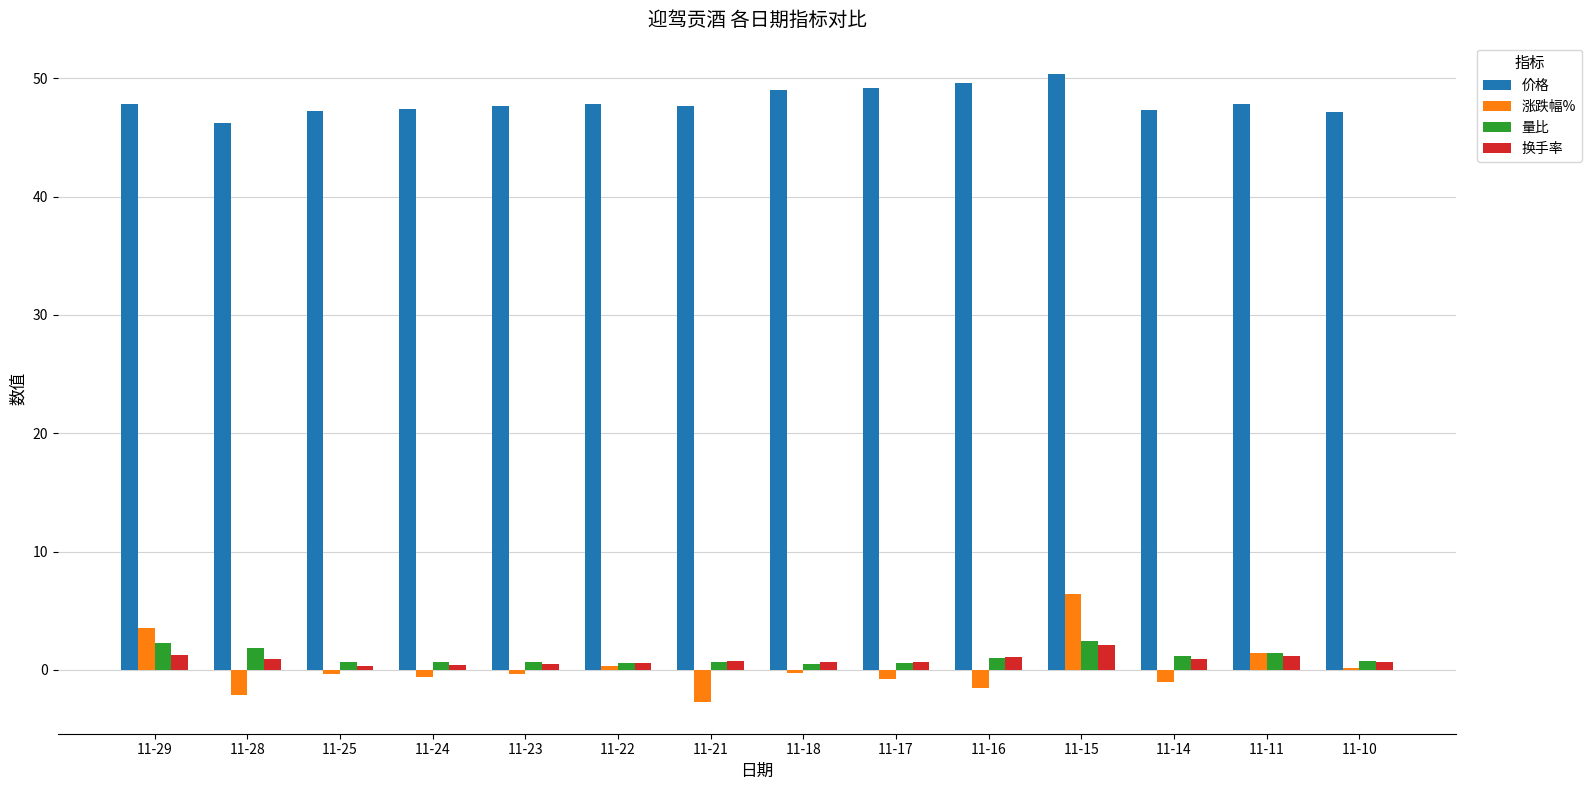

True or false: 换手率 has a value of 0.9 at 11-14.

True